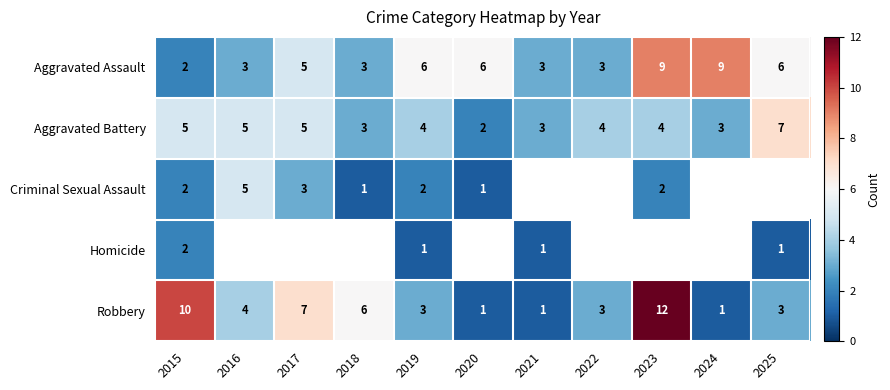

Which category has the lowest value in the Aggravated Assault series?

2015